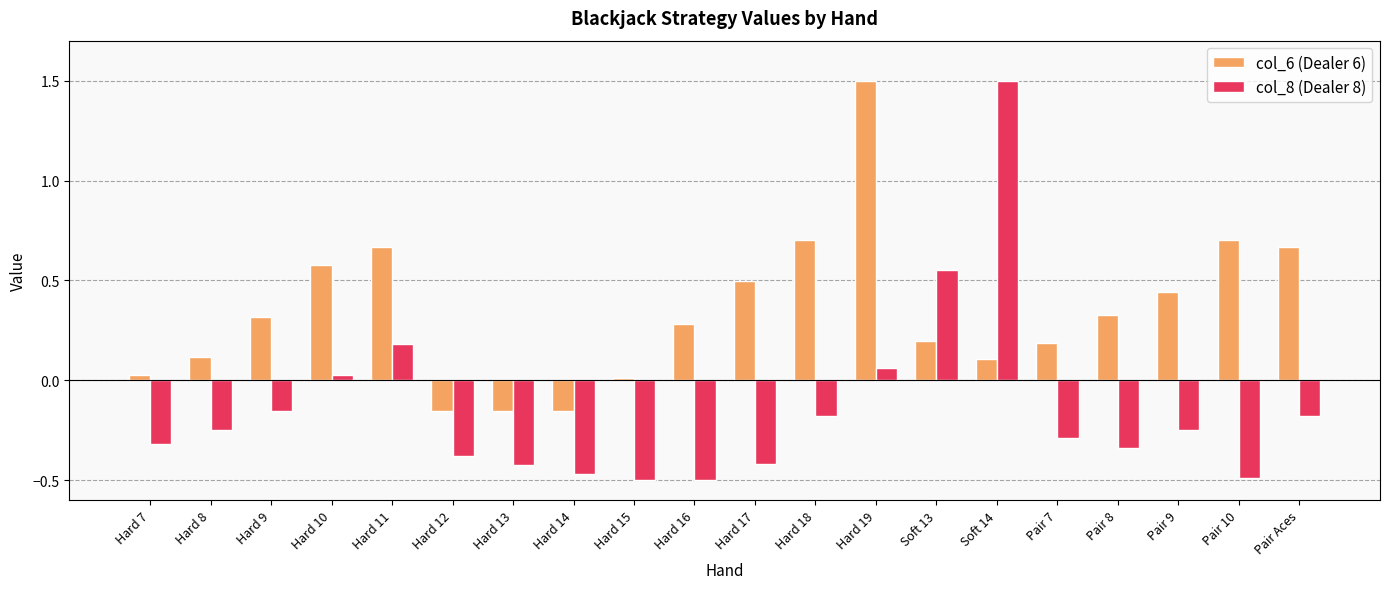

Which series has the largest total across all categories?

col_6 (Dealer 6)